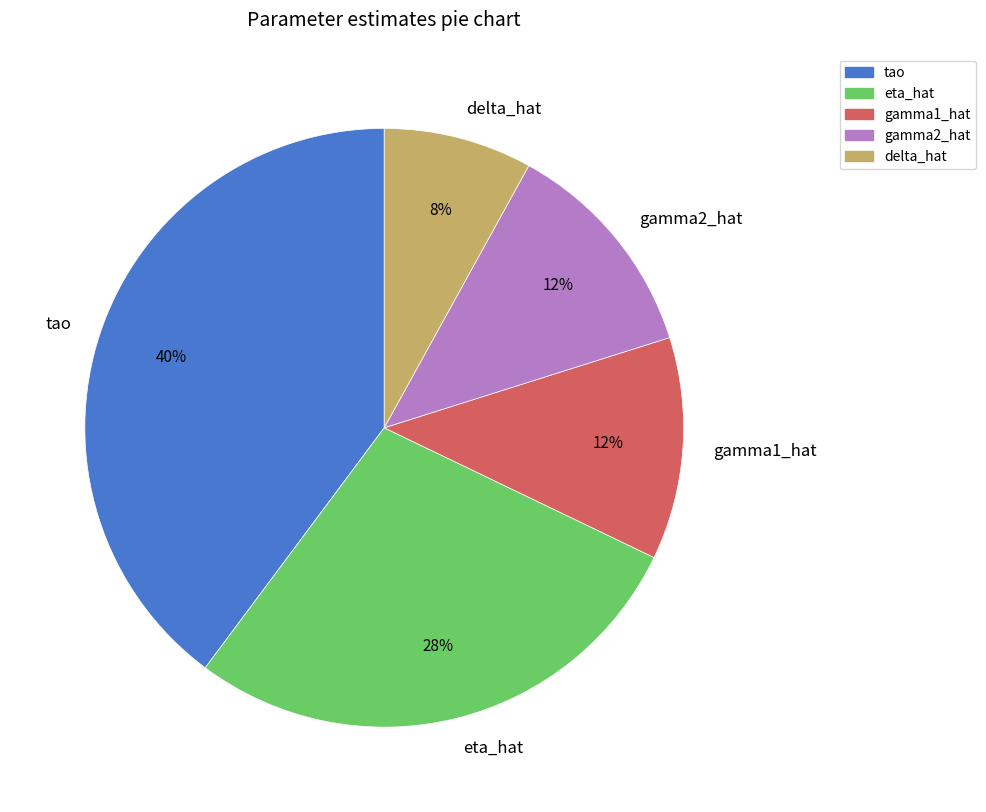

What is the smallest slice in the pie chart?

delta_hat